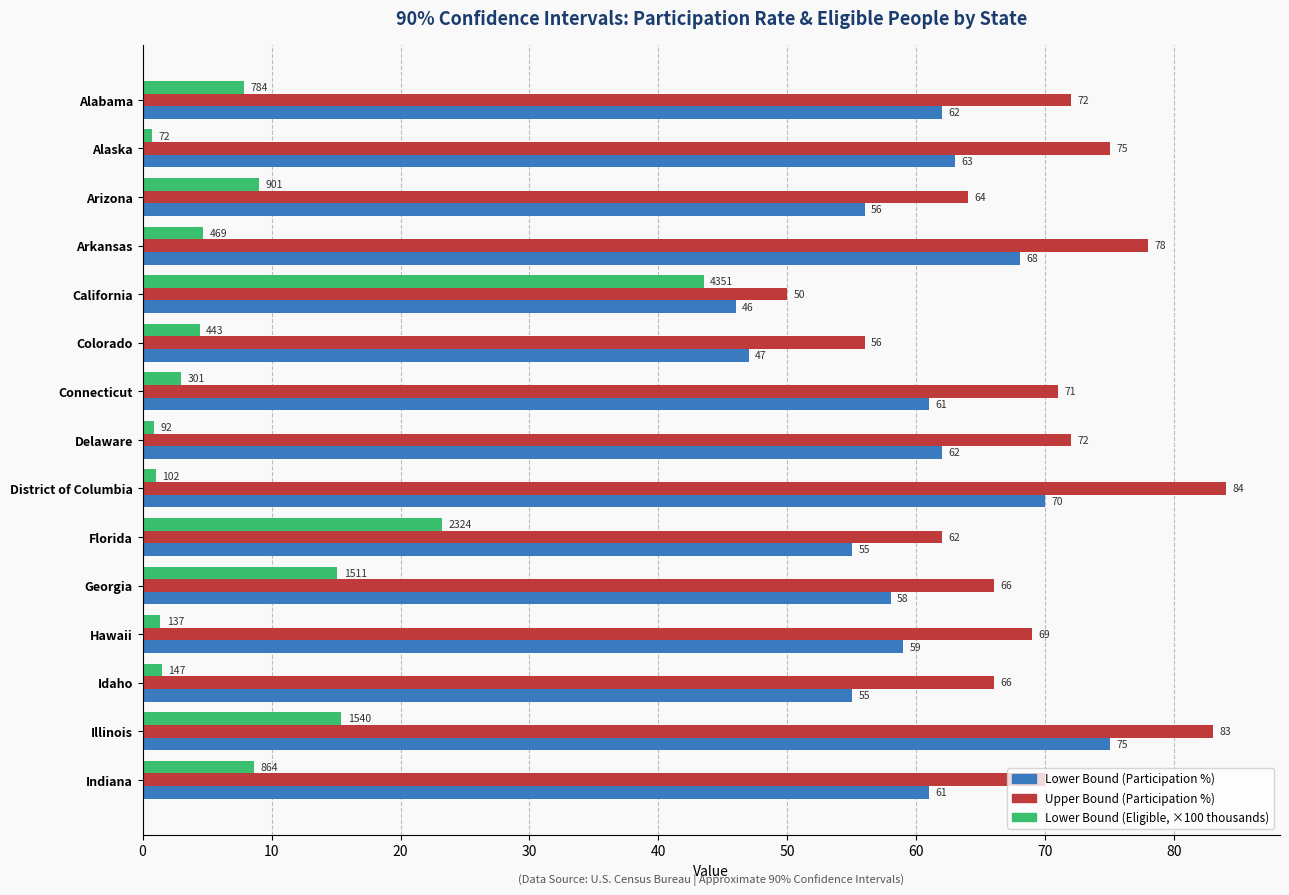

Is it true that Lower Bound (Participation %) equals 119.8 at Illinois?

False